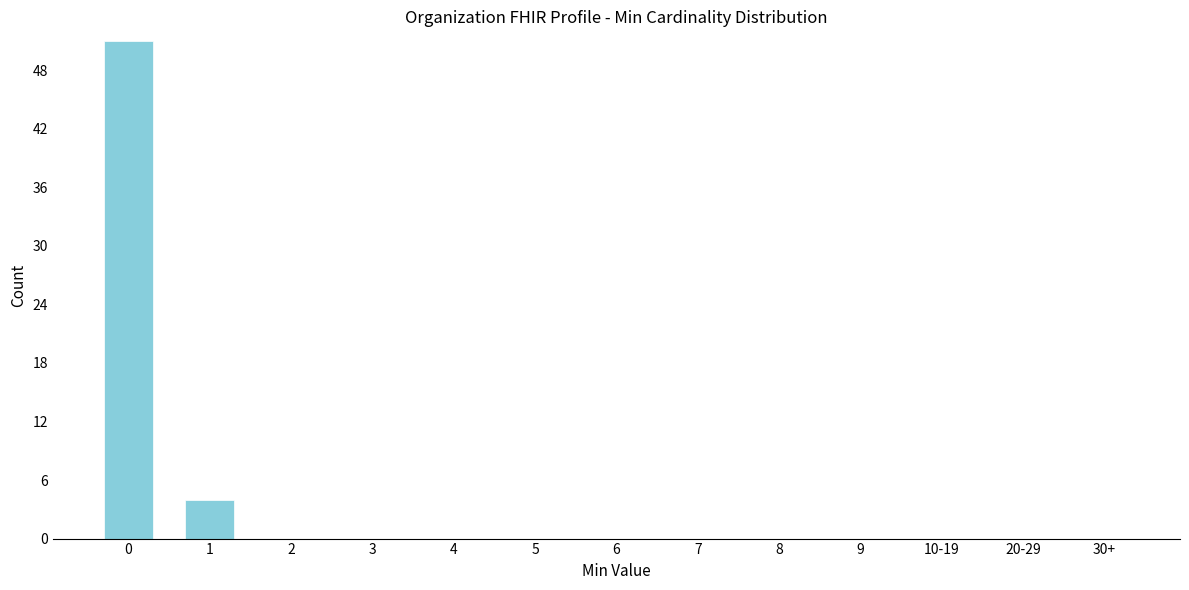

Reading right to left, extract all data points from this chart.

30+=0	20-29=0	10-19=0	9=0	8=0	7=0	6=0	5=0	4=0	3=0	2=0	1=4	0=51